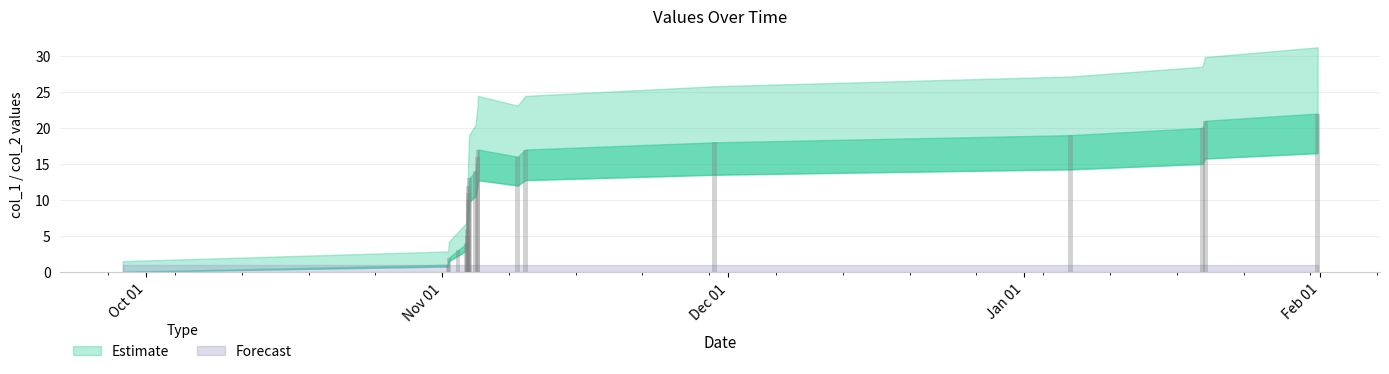

What is the greatest value displayed?

22